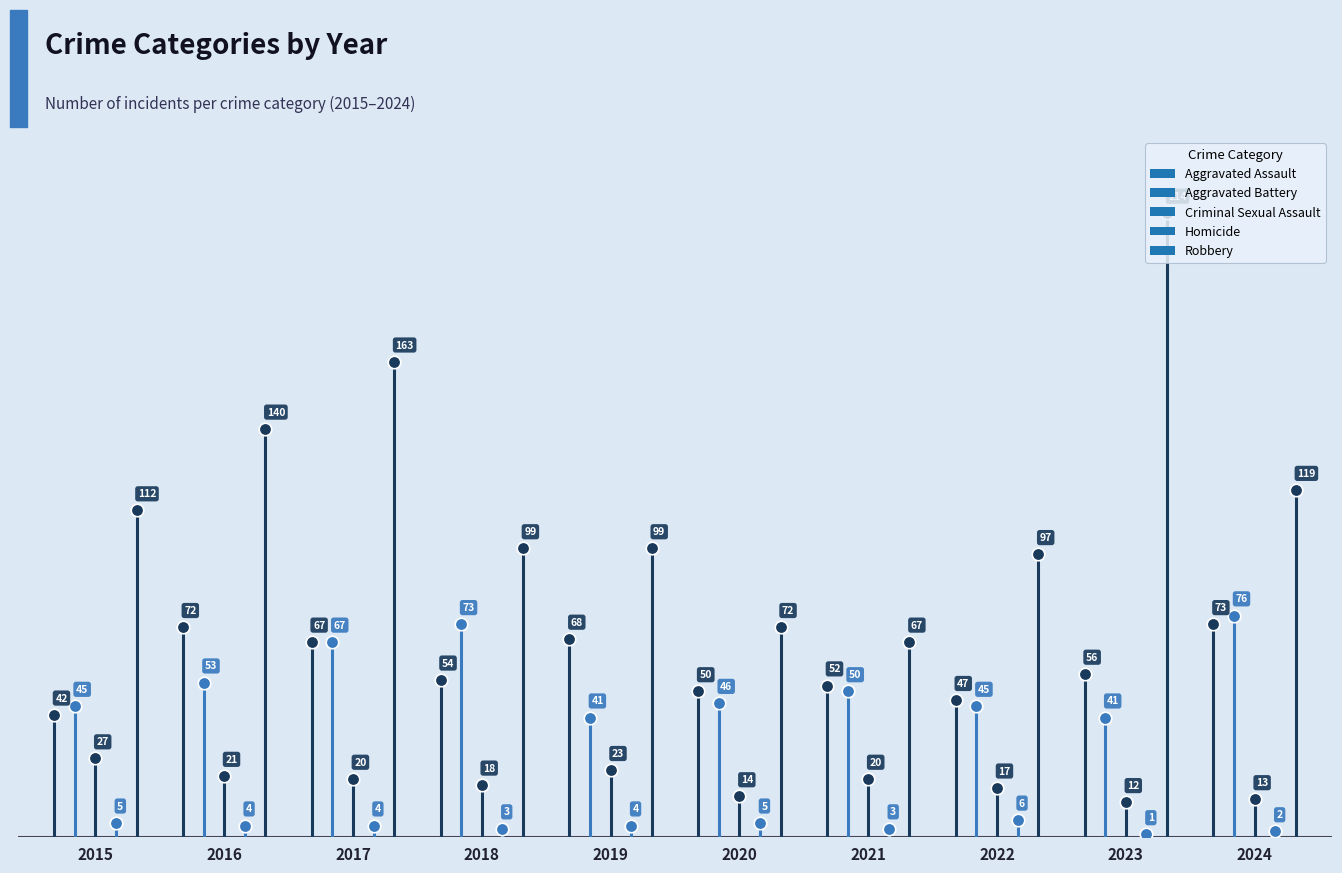

Reading left to right, list all the values displayed in this chart.

Aggravated Assault: 2015=42	2016=72	2017=67	2018=54	2019=68	2020=50	2021=52	2022=47	2023=56	2024=73
Aggravated Battery: 2015=45	2016=53	2017=67	2018=73	2019=41	2020=46	2021=50	2022=45	2023=41	2024=76
Criminal Sexual Assault: 2015=27	2016=21	2017=20	2018=18	2019=23	2020=14	2021=20	2022=17	2023=12	2024=13
Homicide: 2015=5	2016=4	2017=4	2018=3	2019=4	2020=5	2021=3	2022=6	2023=1	2024=2
Robbery: 2015=112	2016=140	2017=163	2018=99	2019=99	2020=72	2021=67	2022=97	2023=214	2024=119